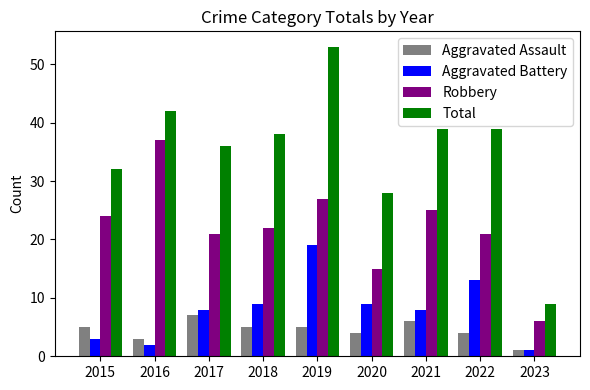

What is the approximate value of Aggravated Assault at 2020?

4